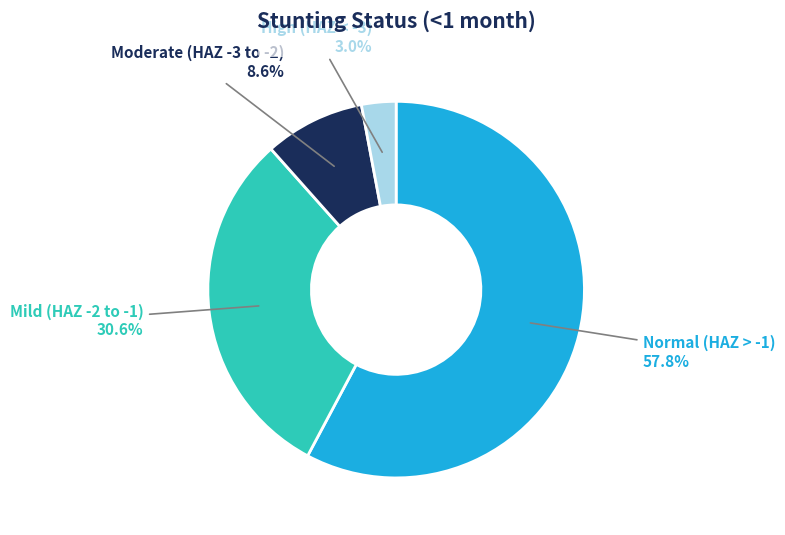

Rank the categories by value from highest to lowest.

Normal (HAZ > -1), Mild (HAZ -2 to -1), Moderate (HAZ -3 to -2), High (HAZ < -3)